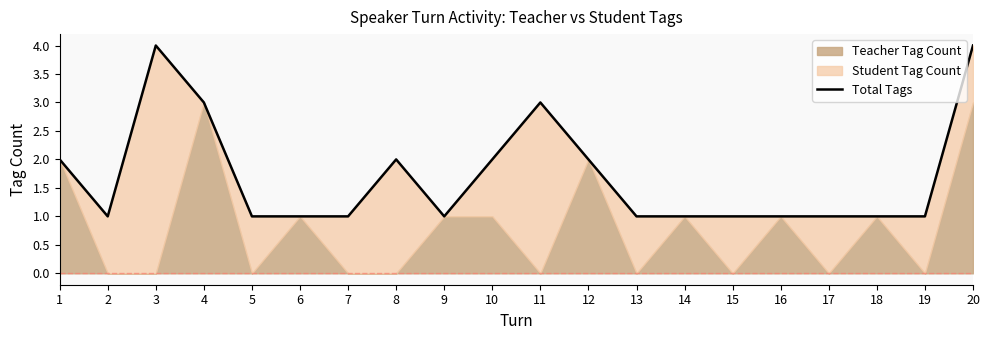

Where is the first local minimum?

2